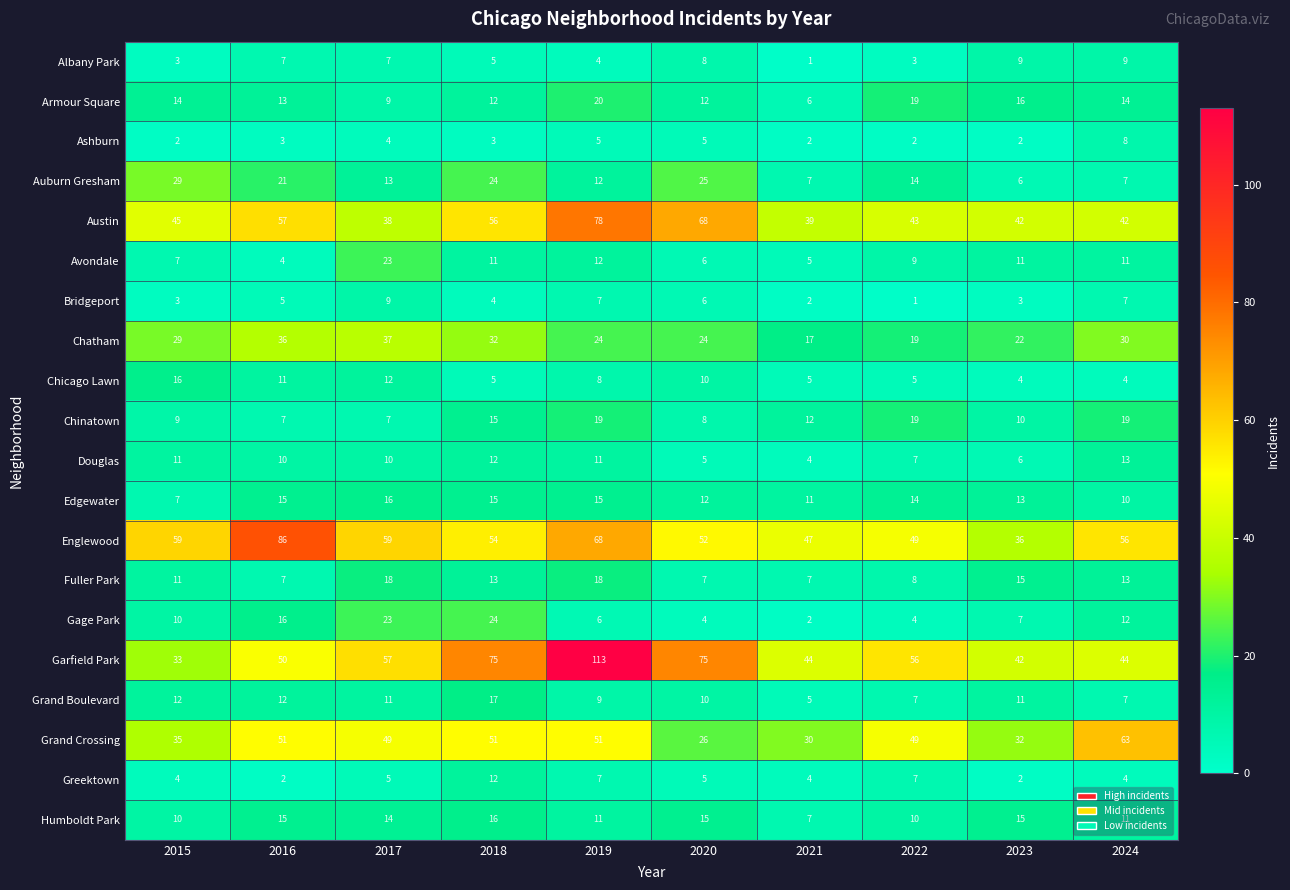

Which series changed the most between 2019 and 2022?

Garfield Park